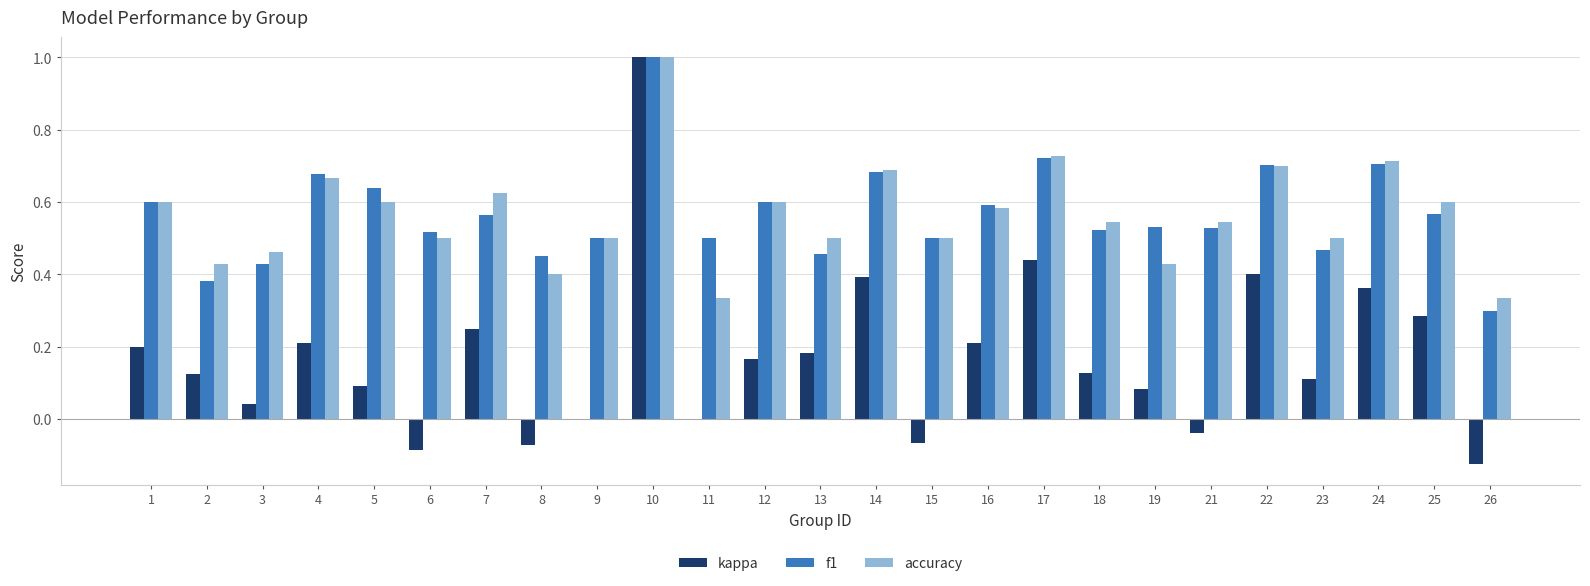

What is the sum of all f1 values?

14.1